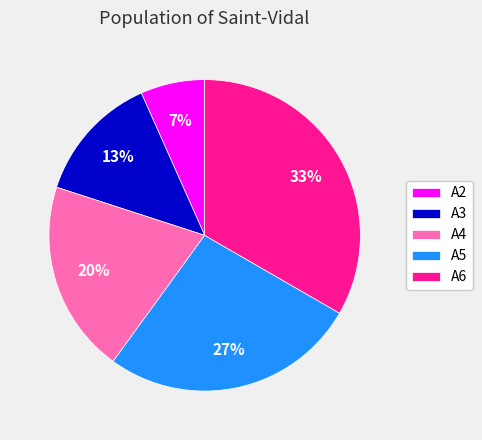

Is the sum of A2 and A3 greater than half?

No